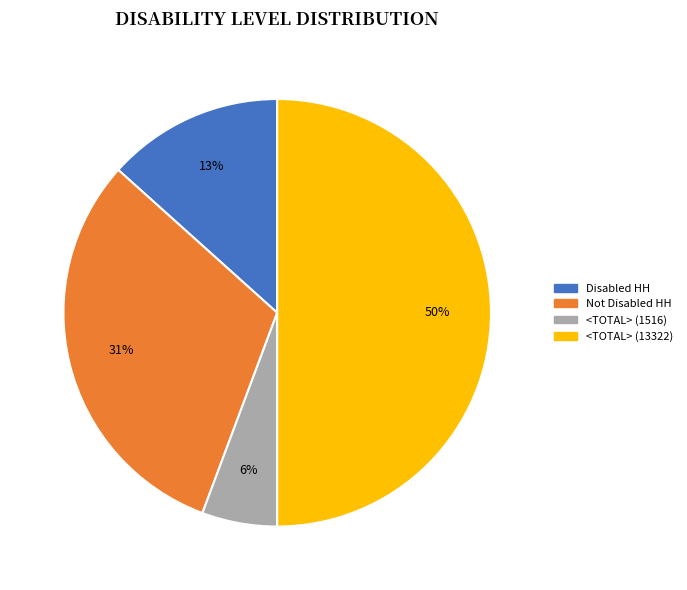

To the nearest percent, what percentage of the pie is <TOTAL> (1516)?

6%